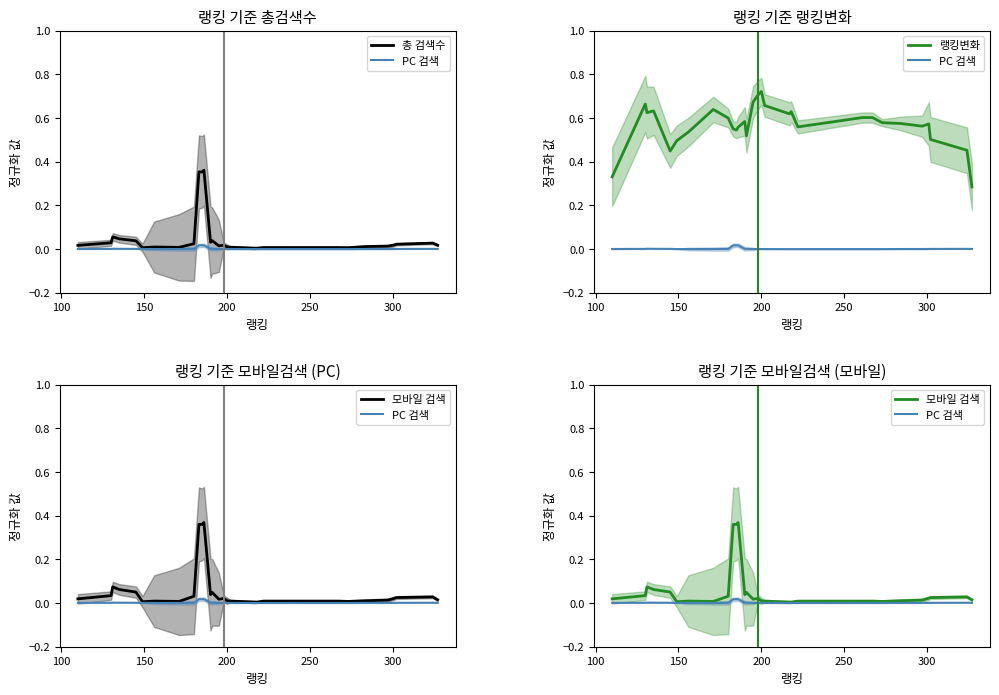

Does the chart display data point markers on the line(s)?

No